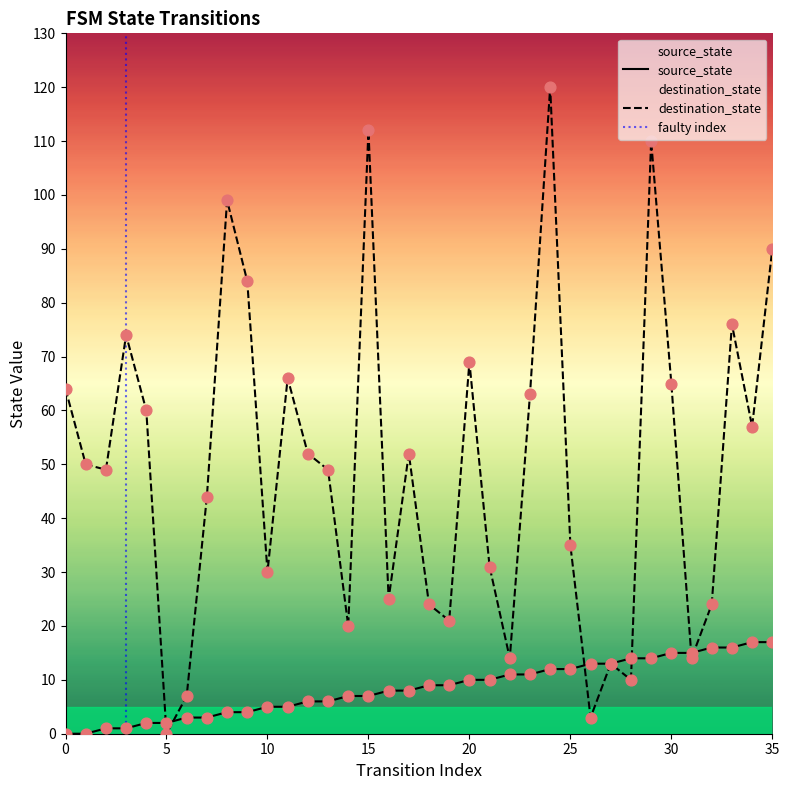

Which series has the largest Y range (max minus min)?

destination_state